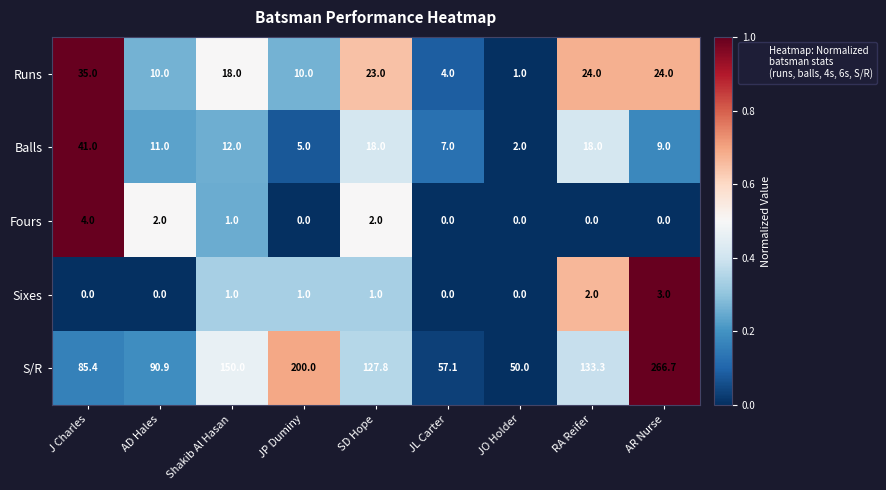

At which category is the sum across all series the highest?

AR Nurse